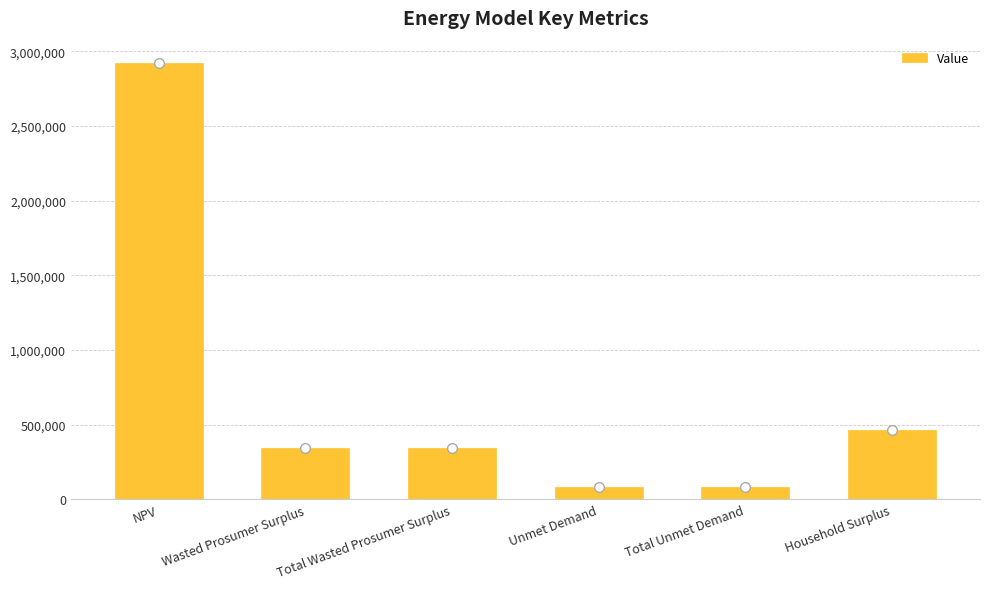

What is the label of the 6th bar from the left?

Household Surplus